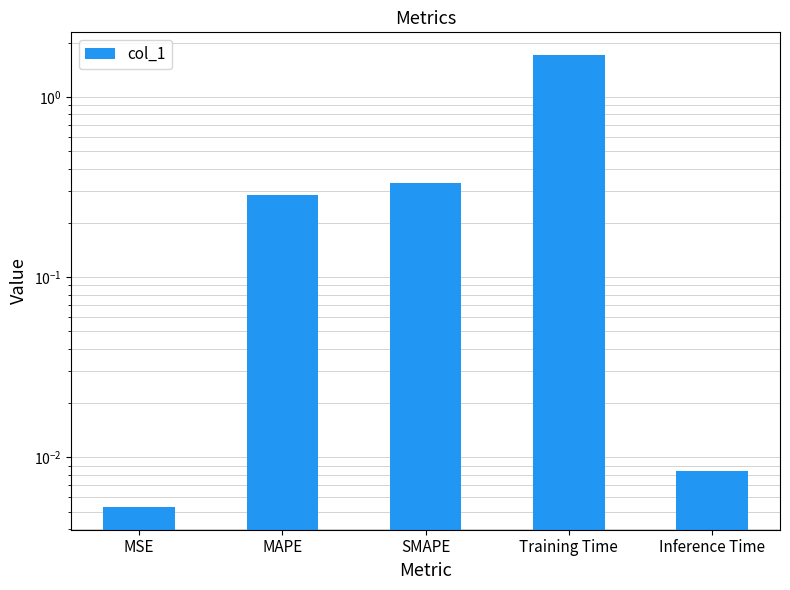

List the labels in order of value, largest first.

Training Time, SMAPE, MAPE, Inference Time, MSE